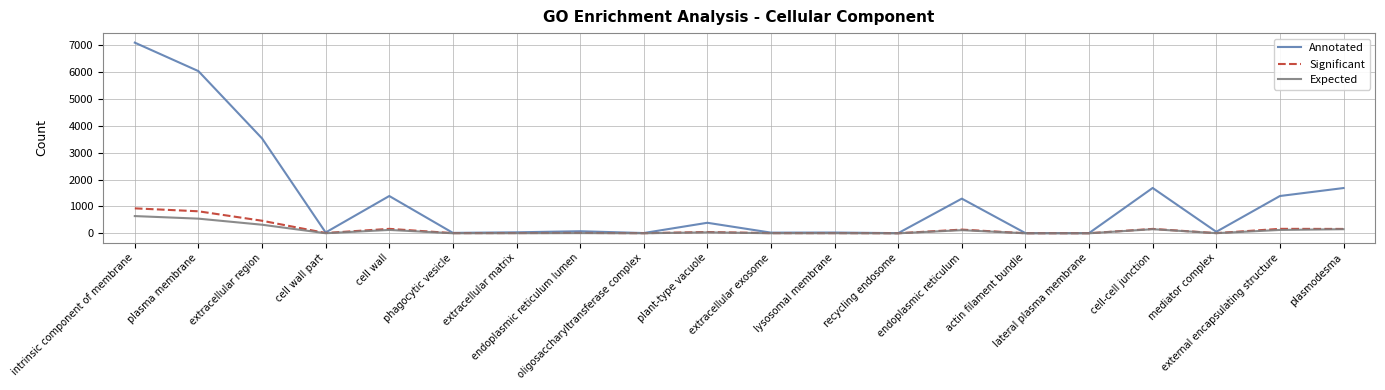

How many lines are shown in the chart?

3